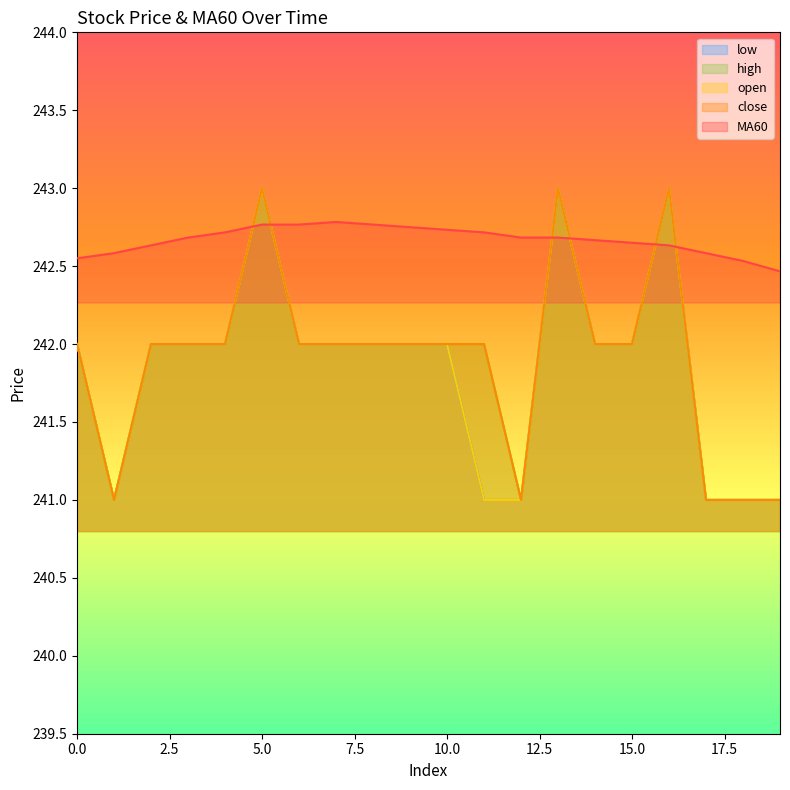

What is the approximate value of low at 10?

242.0